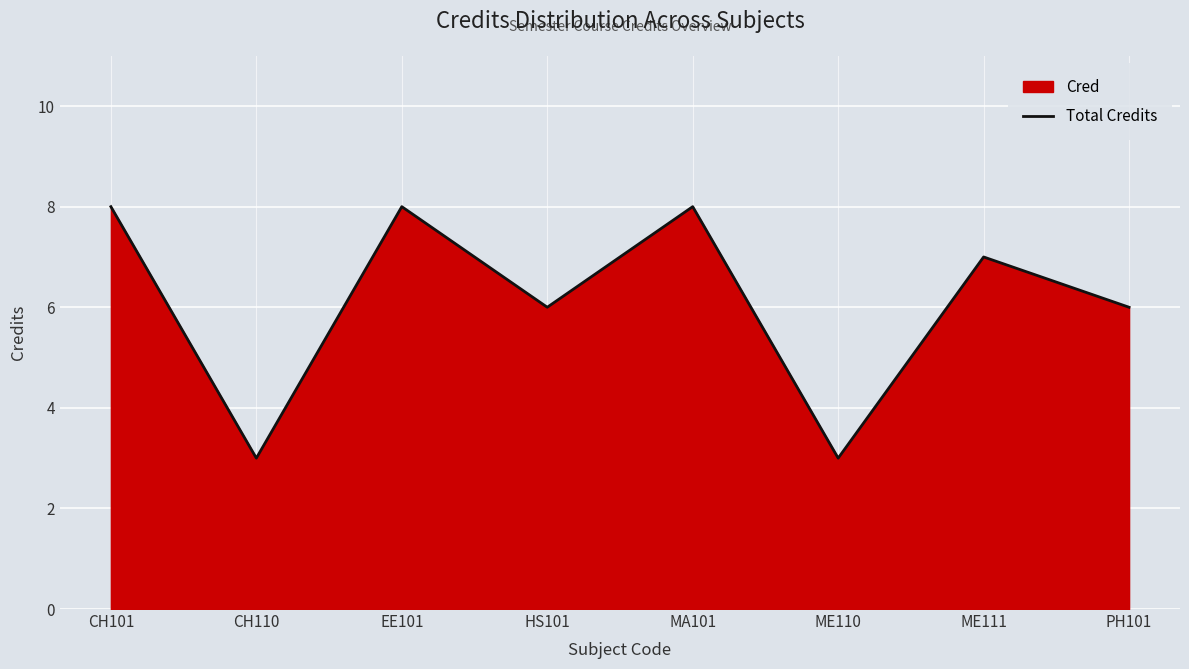

What is the smallest value displayed?

3